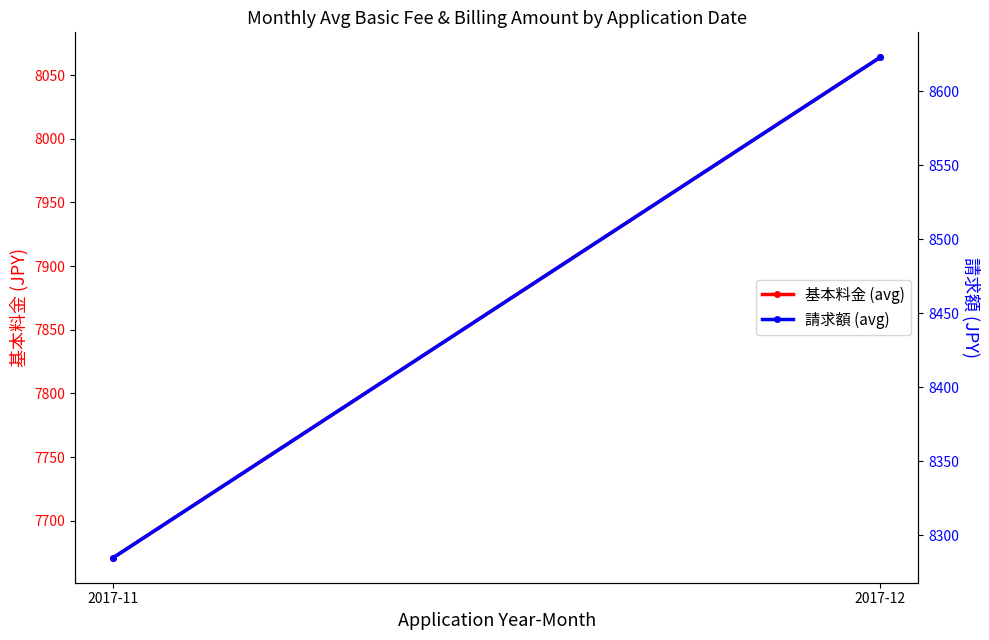

Between 2017-11 and 2017-12, which series saw the biggest shift?

基本料金 (avg)